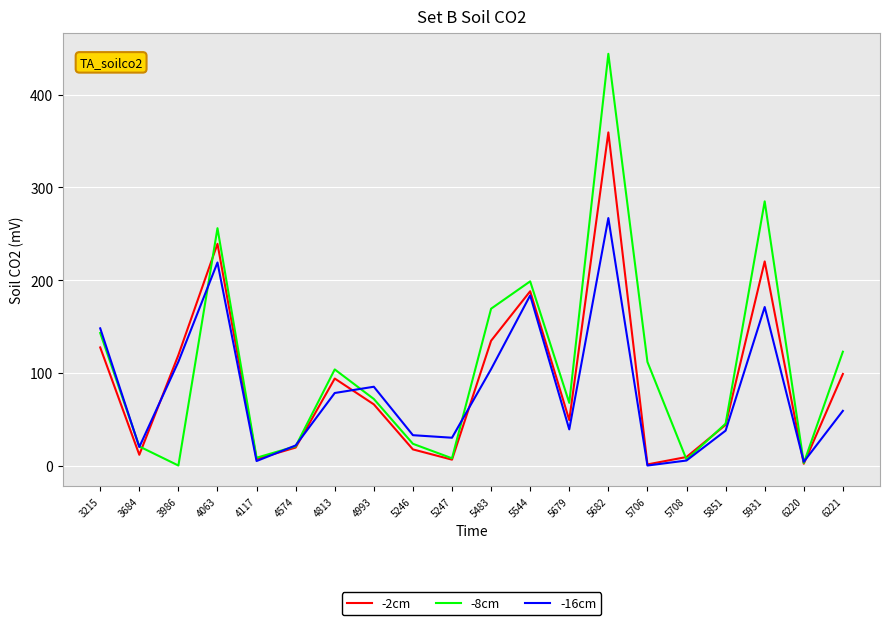

Between 4993 and 6221, which series saw the biggest shift?

-8cm